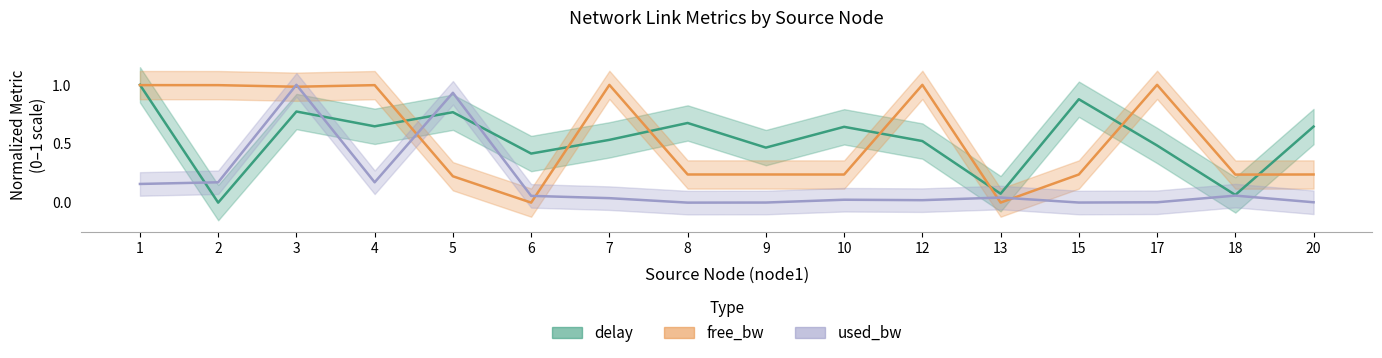

At which category does free_bw_scaled reach its first local valley?

3